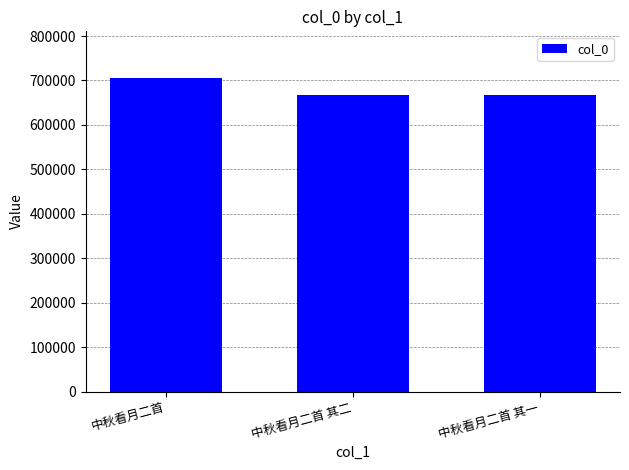

Which has a higher value, 中秋看月二首 其一 or 中秋看月二首?

中秋看月二首